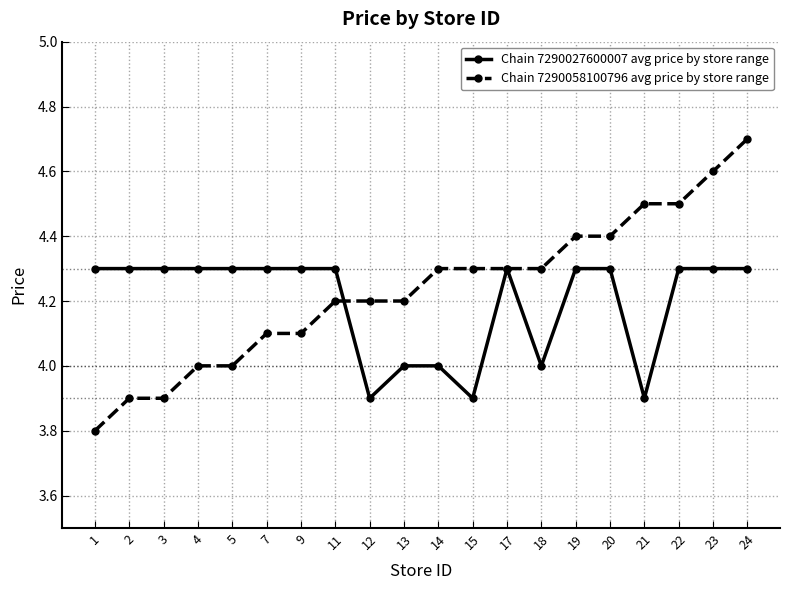

How many distinct data groups are displayed?

2